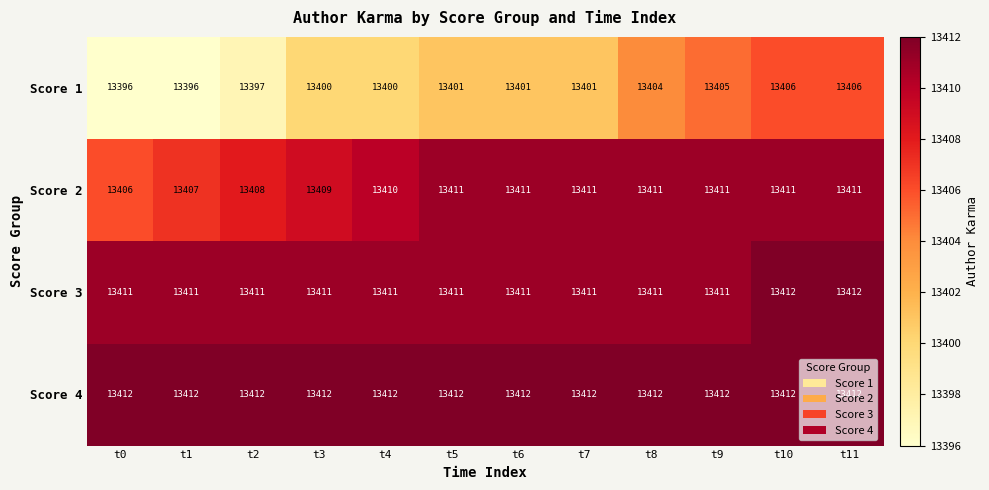

What is the average value of the Score 1 series?

13401